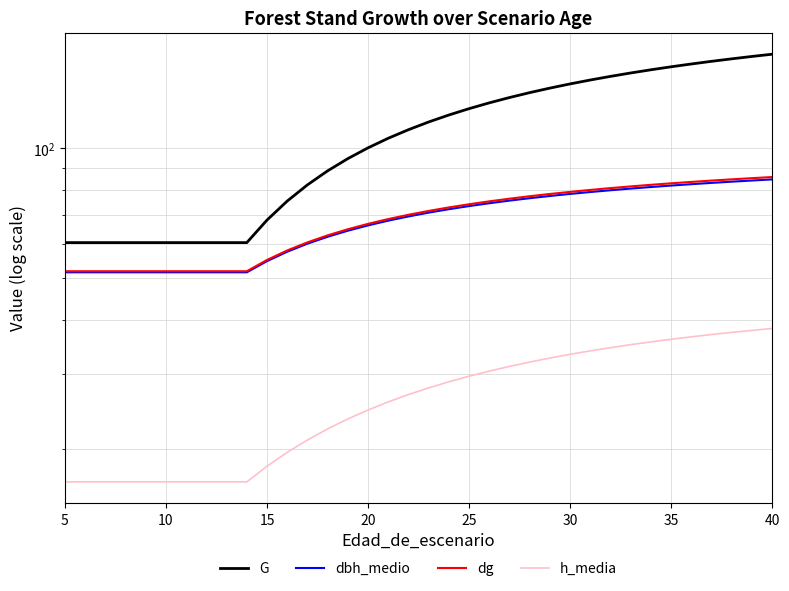

At 30, list the series in order from smallest to largest.

h_media, dbh_medio, dg, G